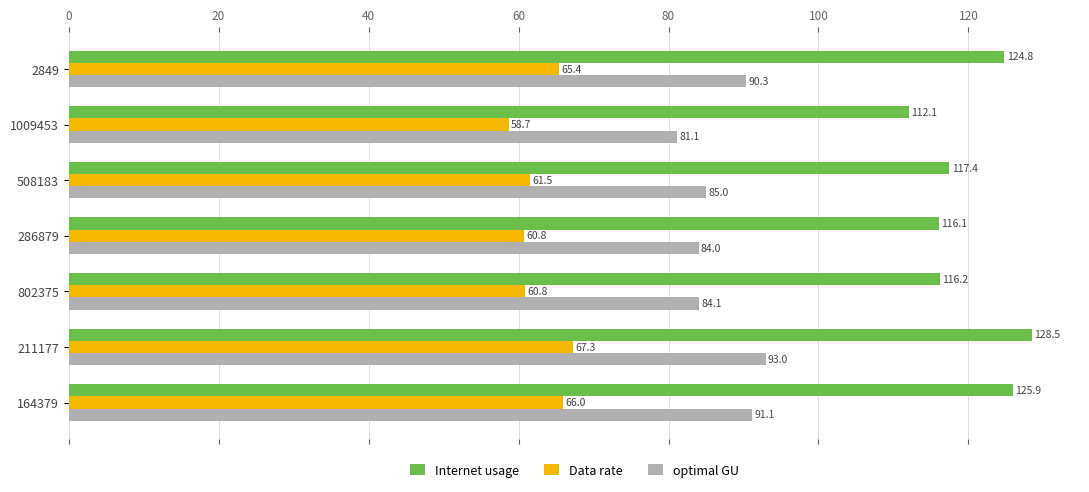

List the labels in order of optimal GU value, largest first.

211177, 164379, 2849, 508183, 802375, 286879, 1009453